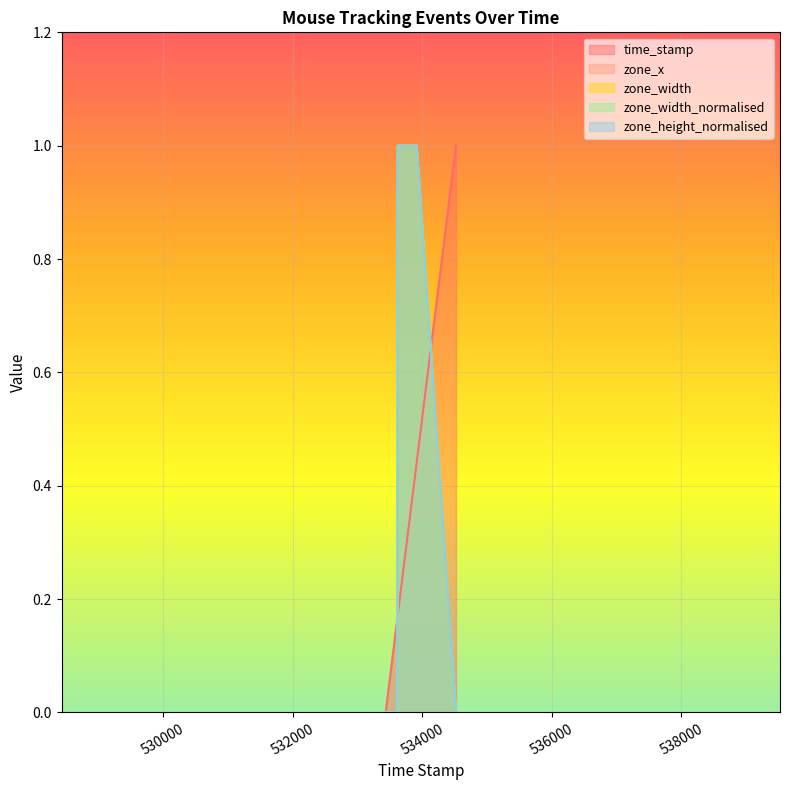

What is the average value of the zone_width series?

0.5